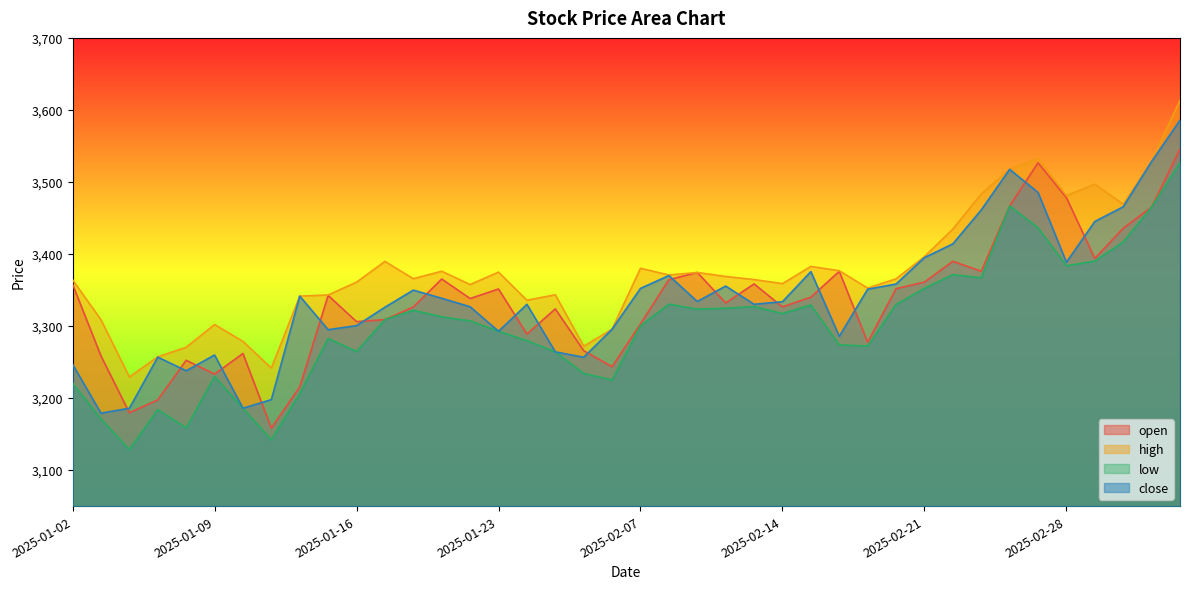

How many data points in high are less than 3365?

19